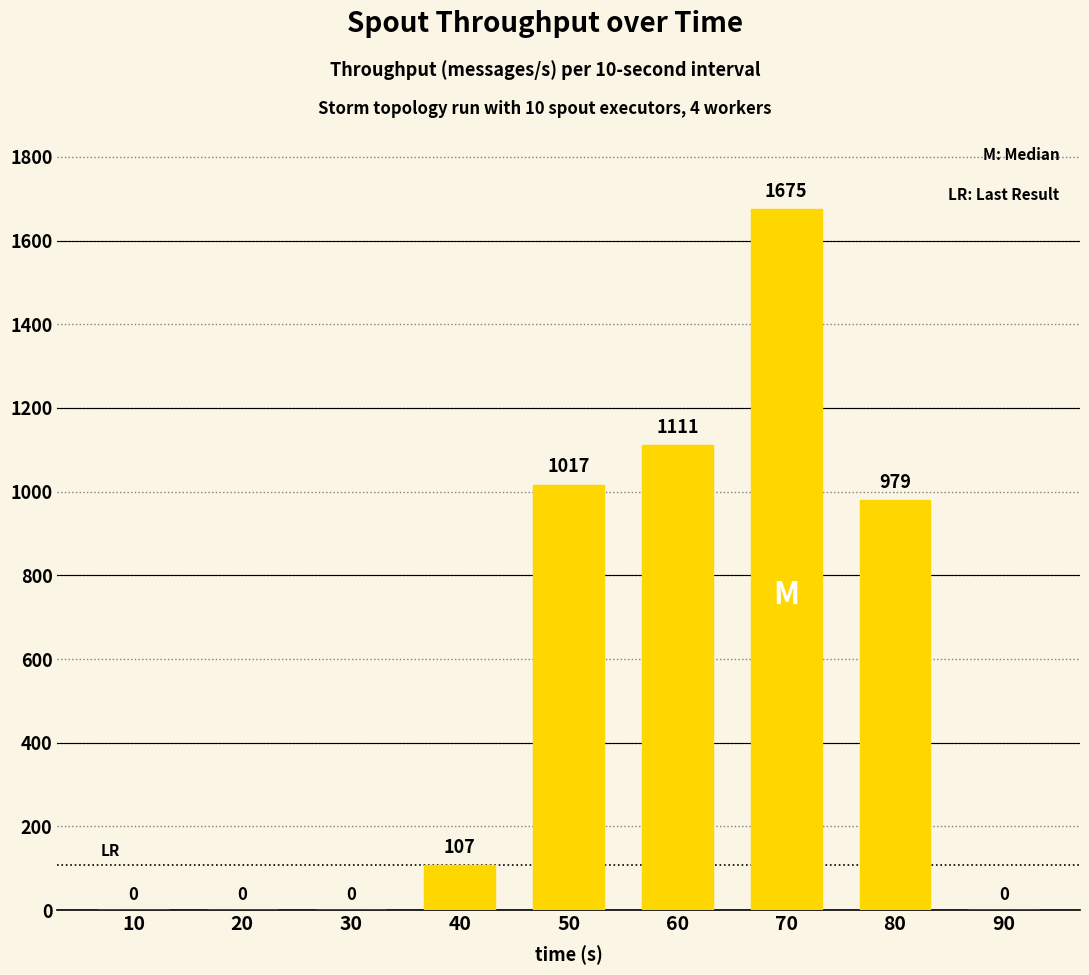

True or false: the data shows 0 at 90.

True